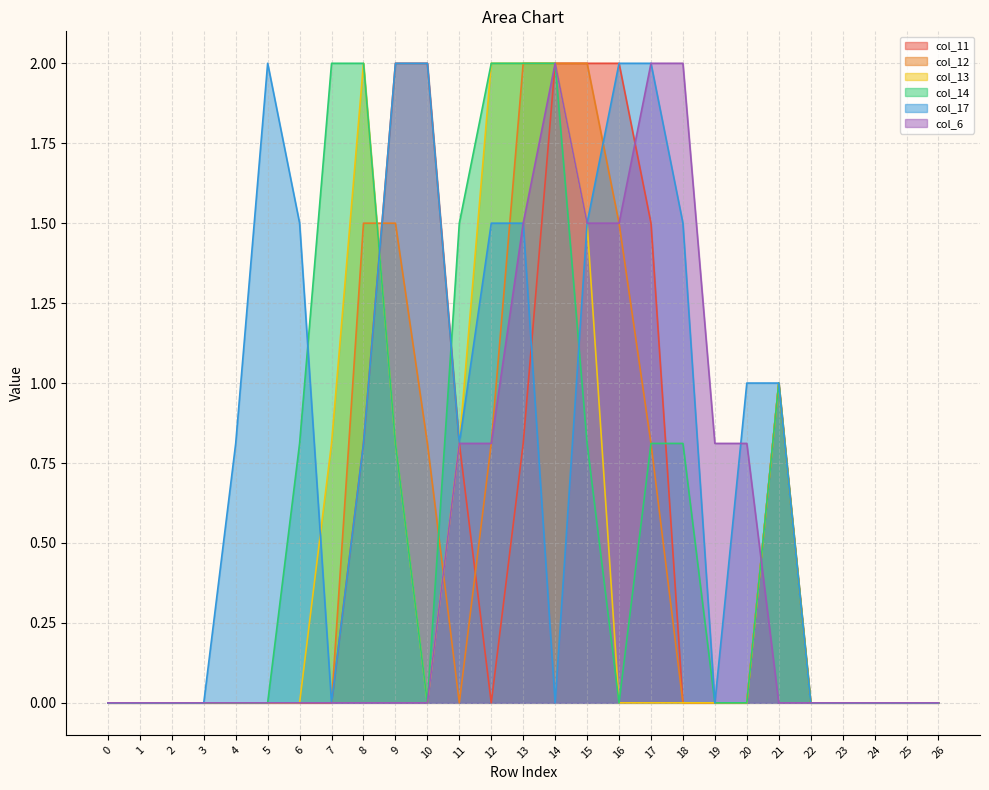

What is the highest value of the col_6 series?

2.0